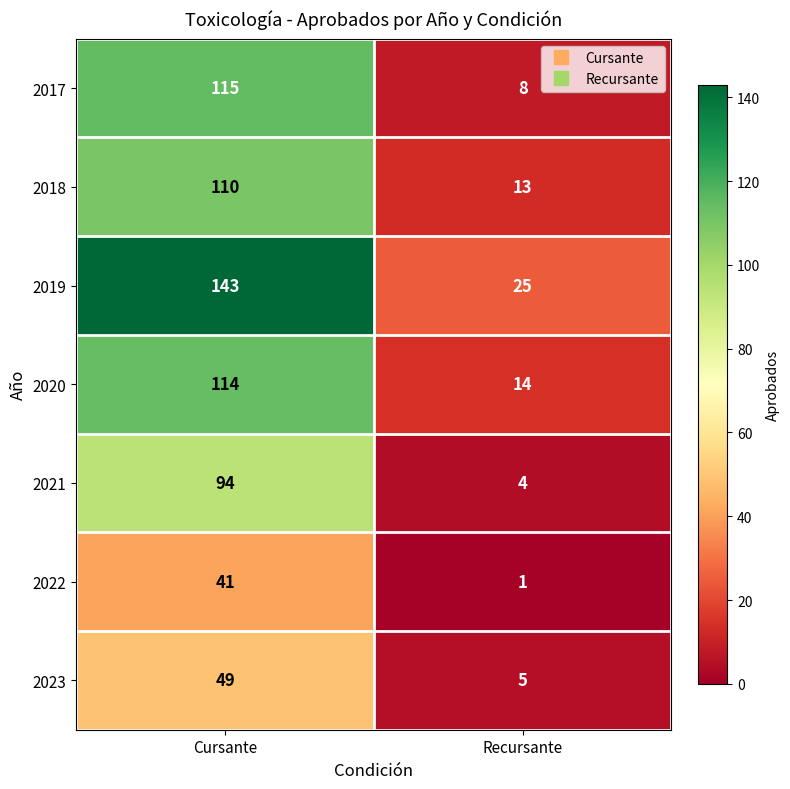

At how many categories does at least one series exceed 122?

1